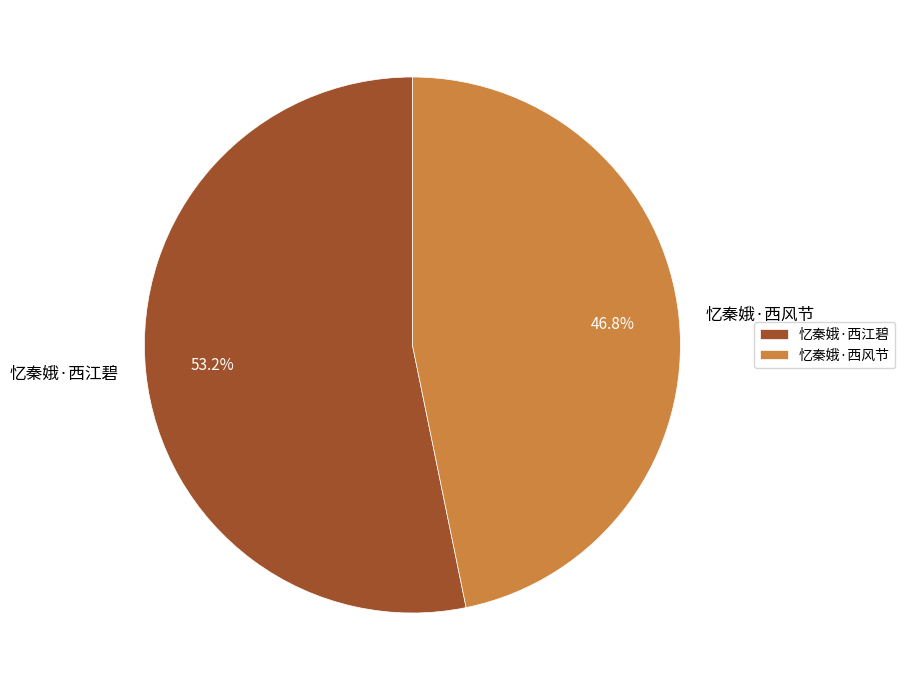

Which slice is the largest?

忆秦娥·西江碧